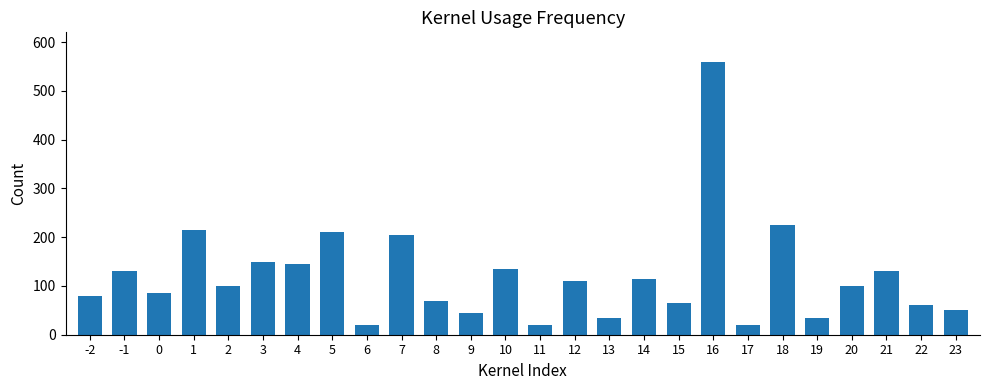

Does the chart contain any negative values?

No